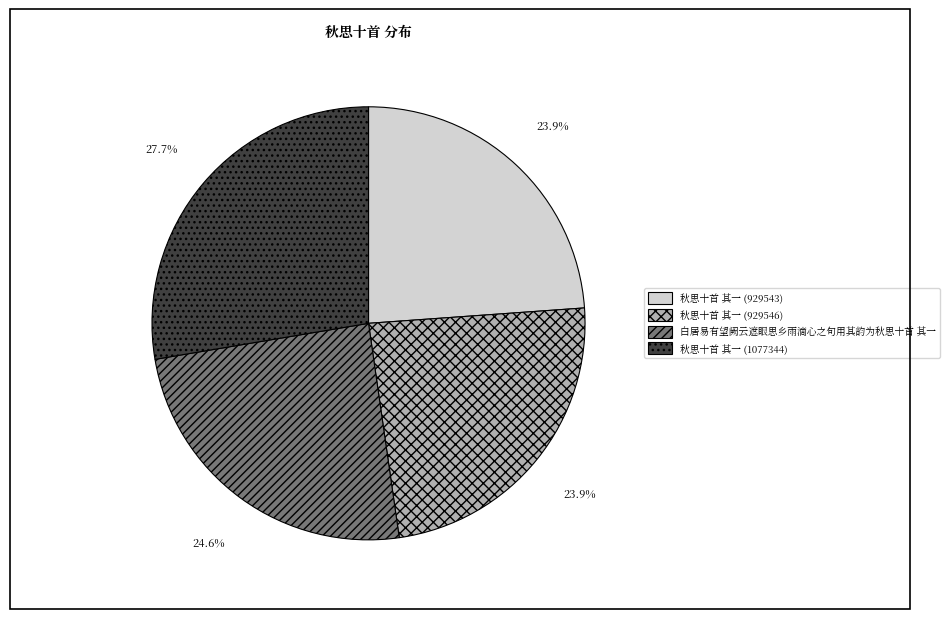

Which slice is the largest?

秋思十首 其一 (1077344)